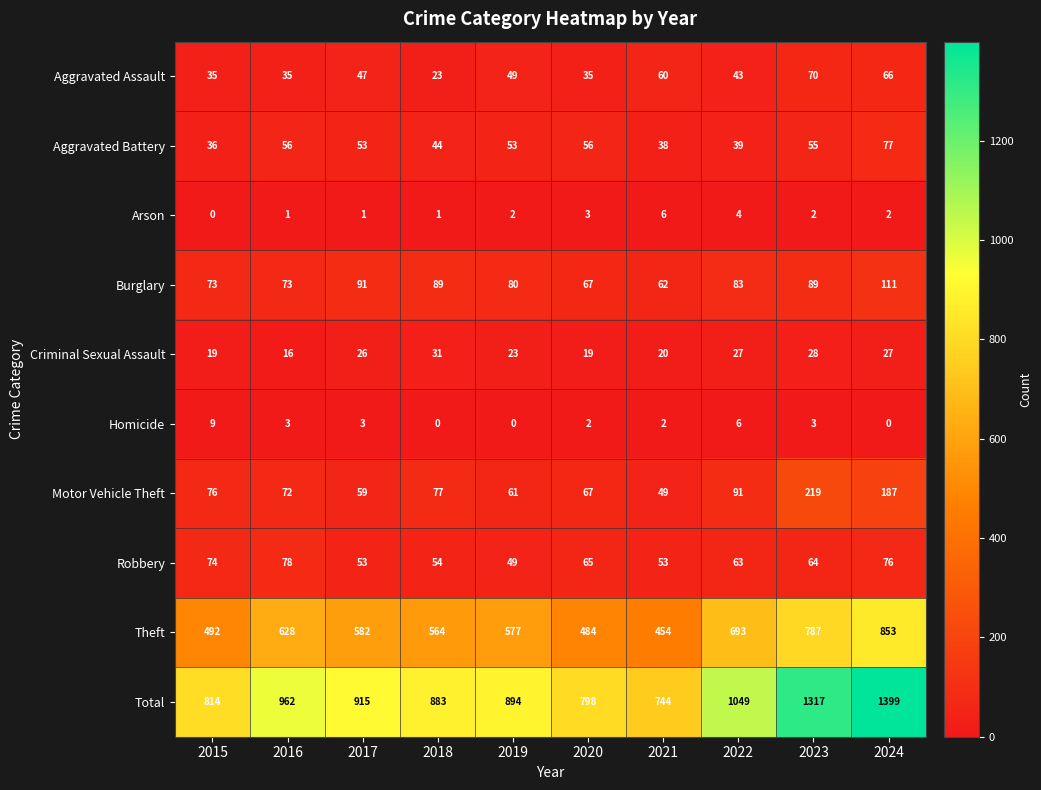

What is the difference between the maximum and minimum values in the Burglary series?

49